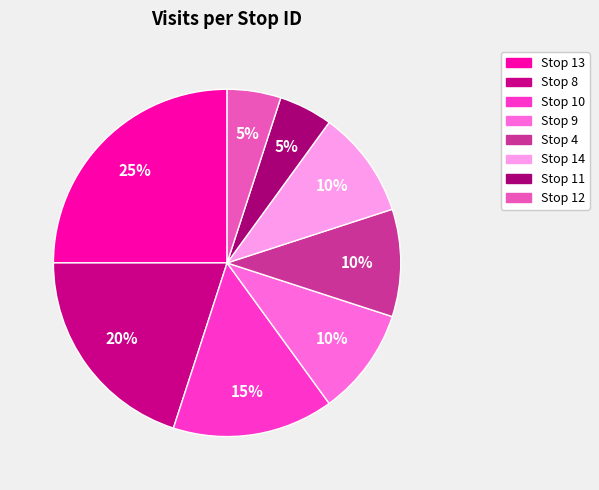

Rank the categories by value from lowest to highest.

Stop 11, Stop 12, Stop 9, Stop 4, Stop 14, Stop 10, Stop 8, Stop 13